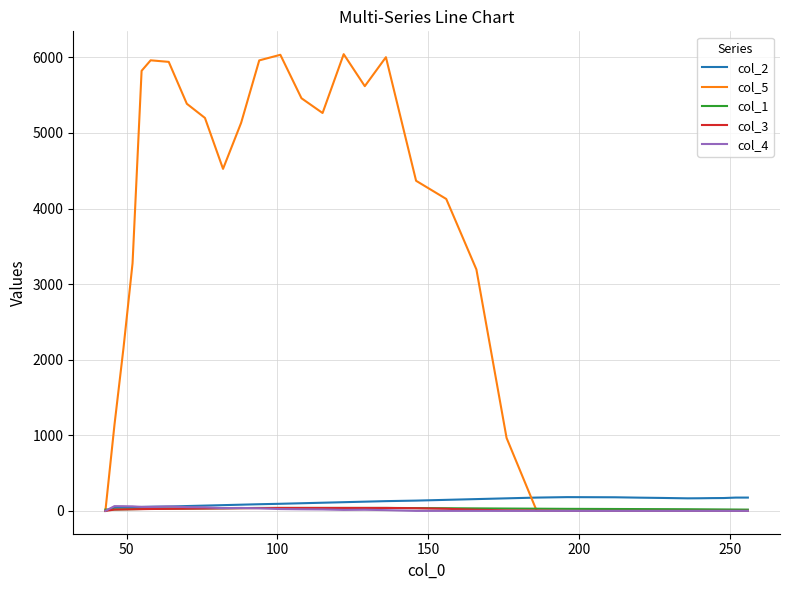

Which series has the widest spread of values?

col_5